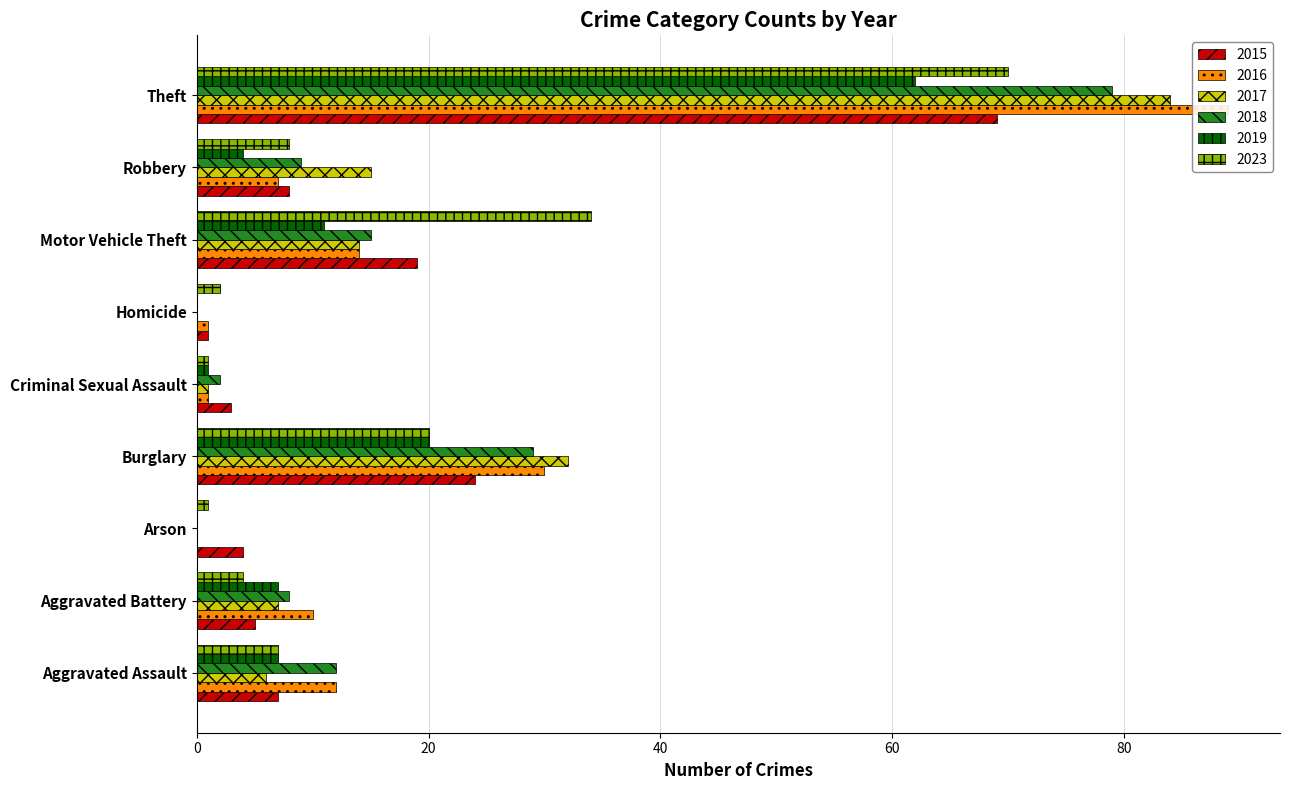

True or false: 2015 has a value of 16 at Theft.

False